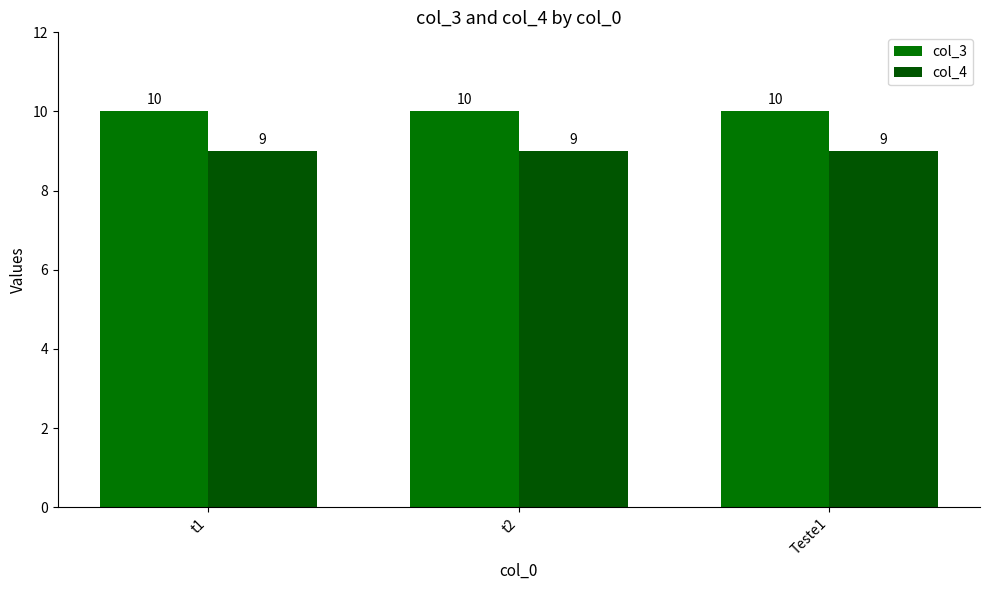

What is the value of the col_4 bar at the 3rd from the left?

9